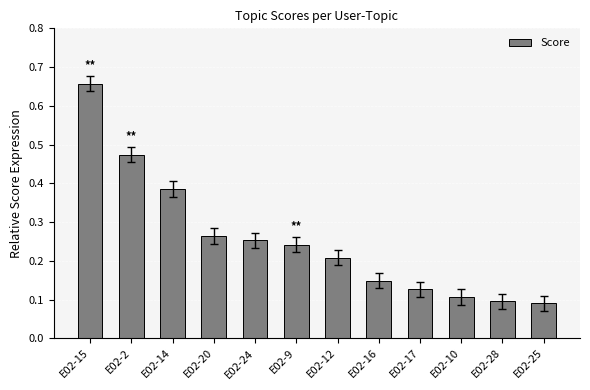

How many bars are there in total?

12